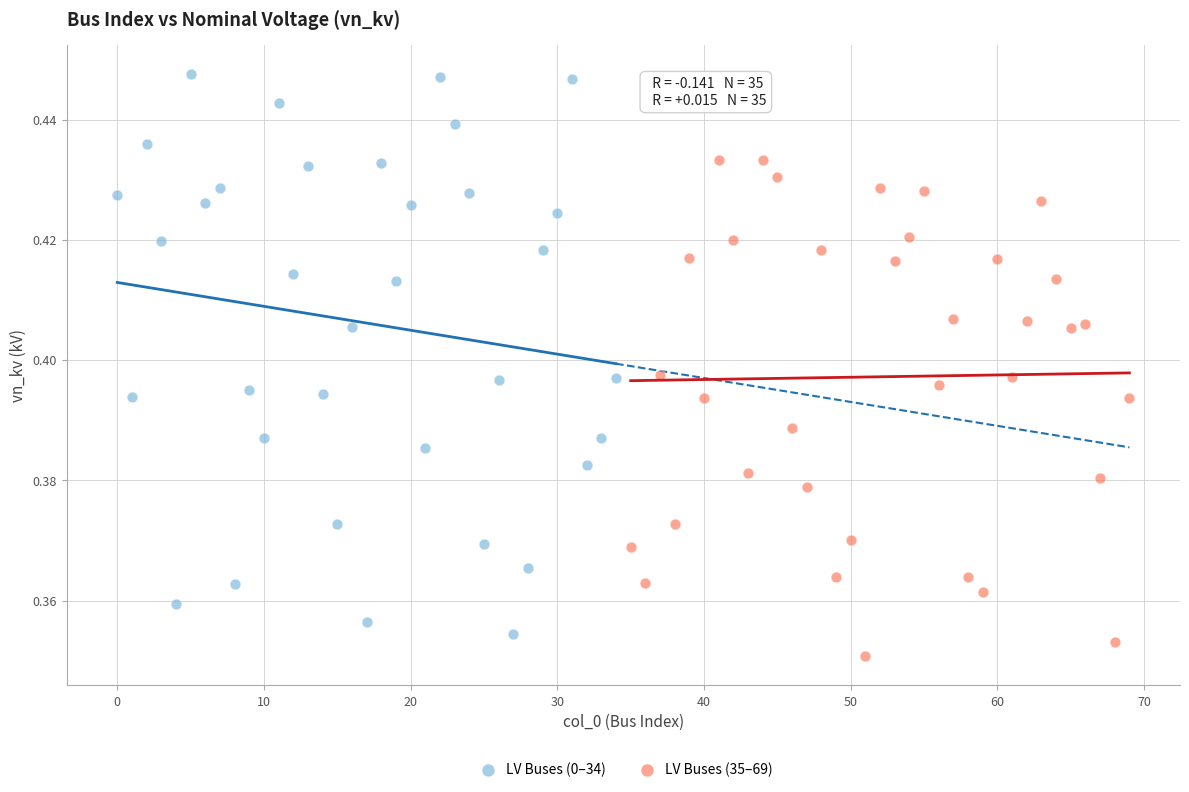

Which series contains the highest Y value?

LV Buses (0–34)